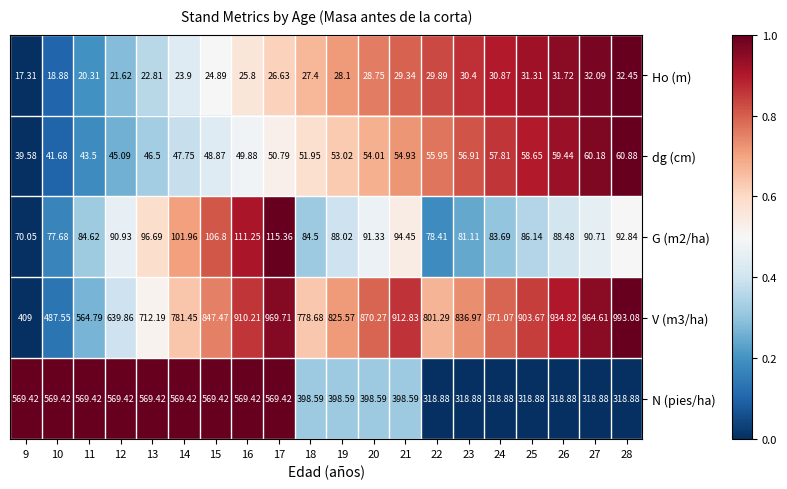

Is the value of V (m3/ha) at 26 greater than the value of G (m2/ha) at 24?

Yes